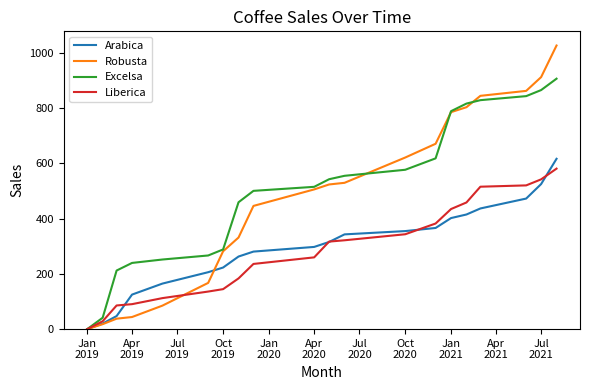

Which series has the widest spread of values?

Robusta